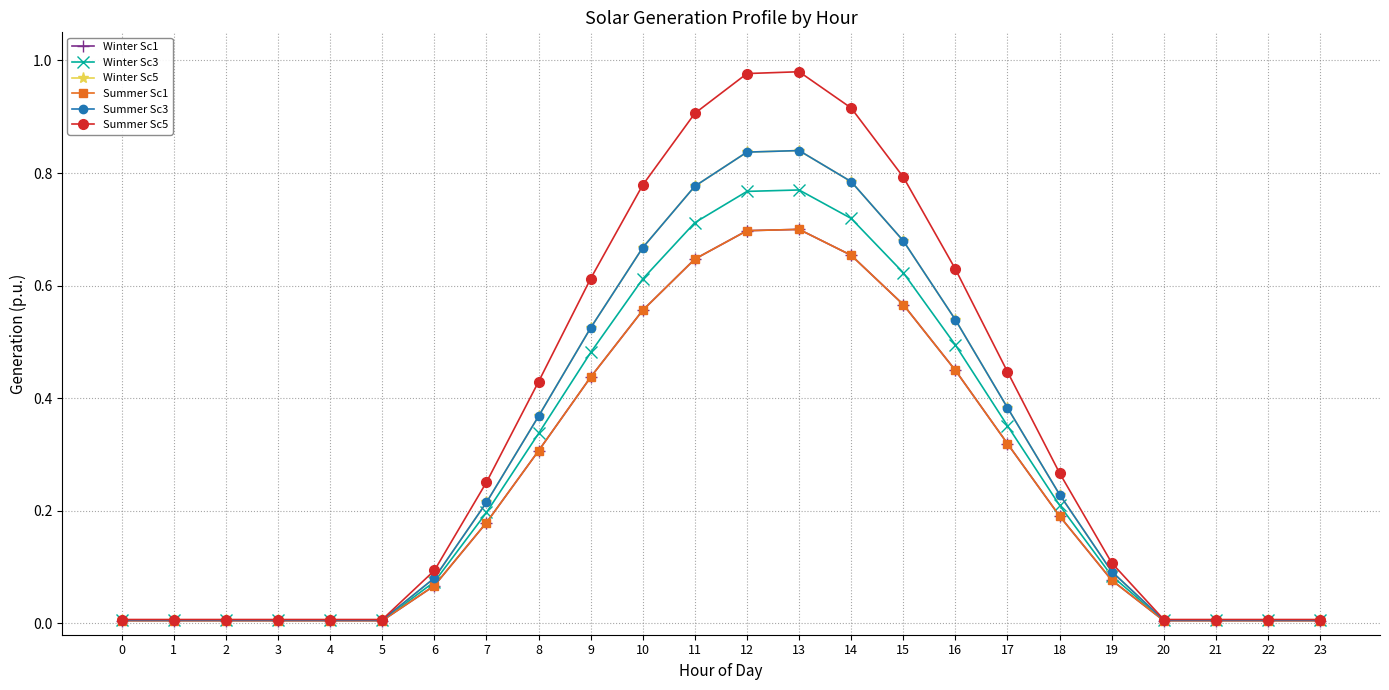

True or false: Winter Sc5 has a value of 0.0 at 20.

True